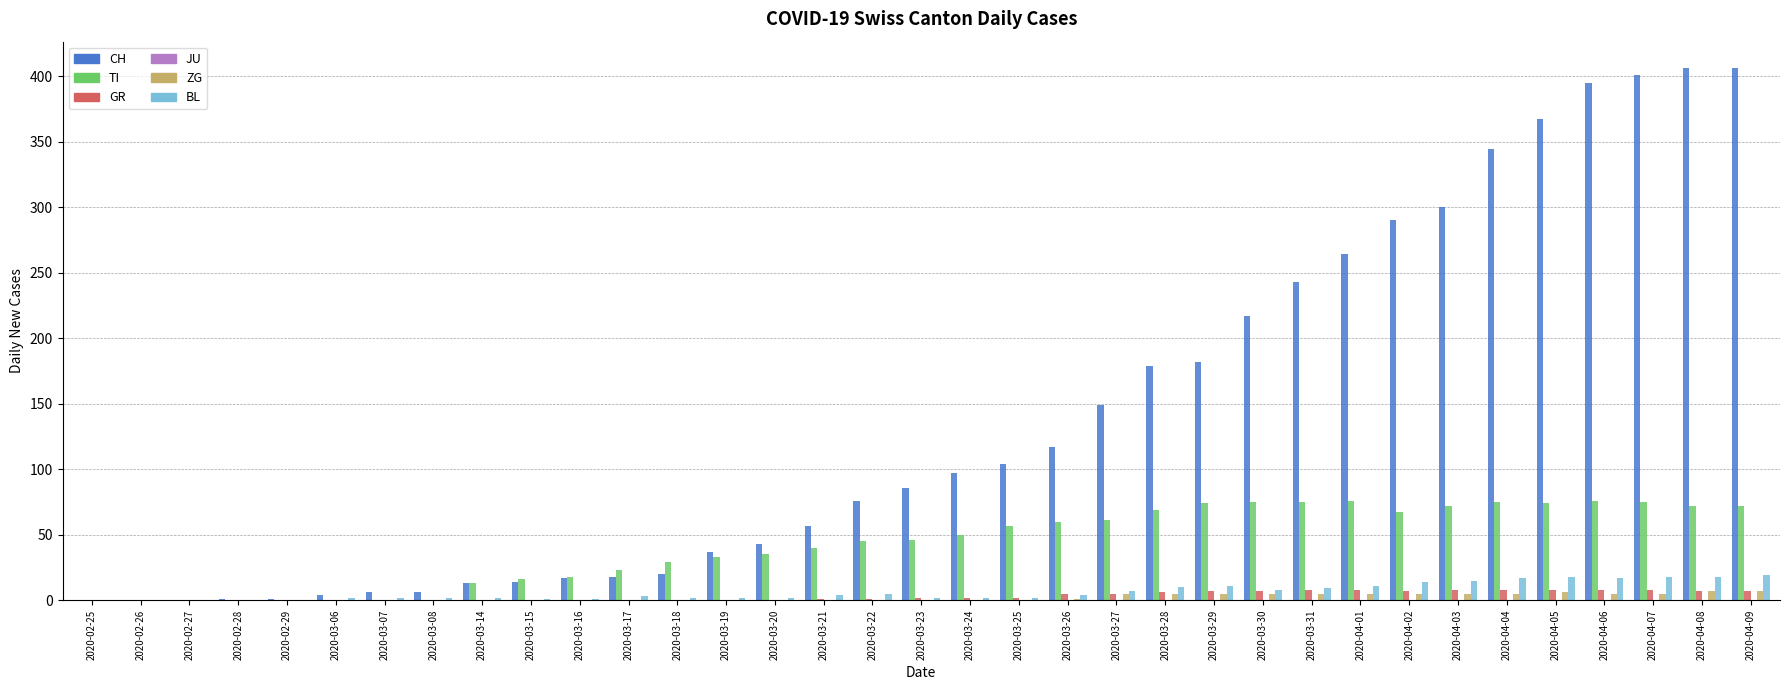

How many groups of bars are there?

35